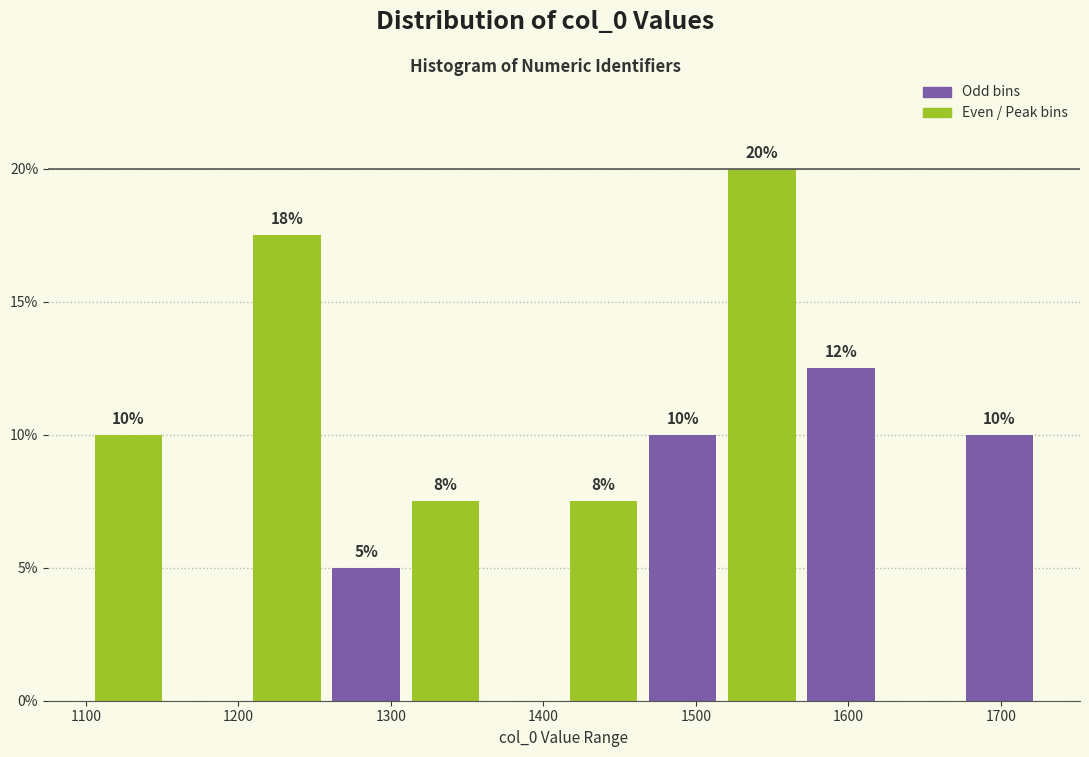

Which range on the x-axis has the tallest bar?

1520 to 1570